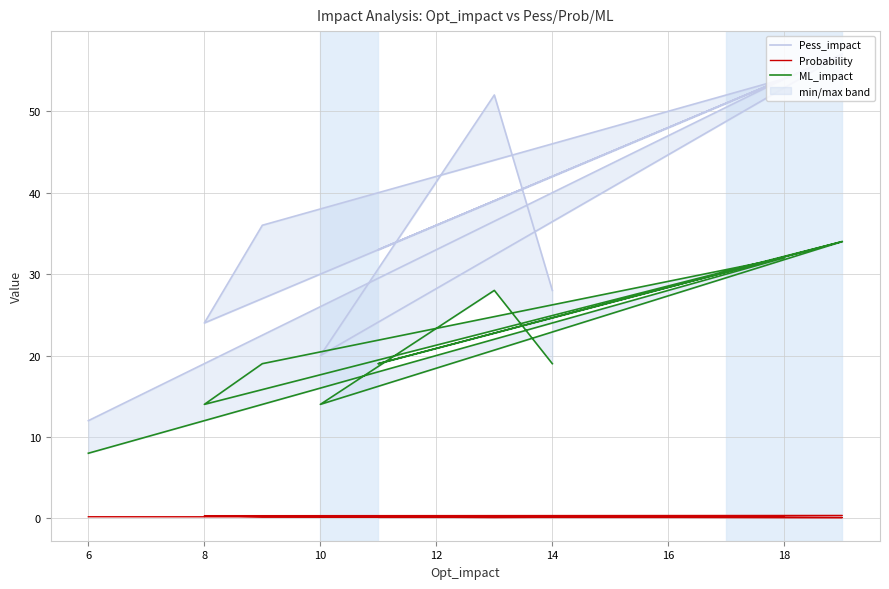

Which series has the widest spread of values?

Pess_impact